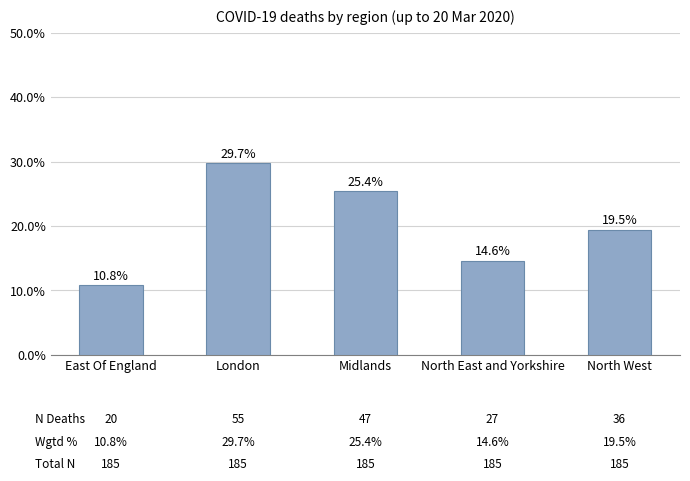

List the labels in order of value, smallest first.

East Of England, North East and Yorkshire, North West, Midlands, London